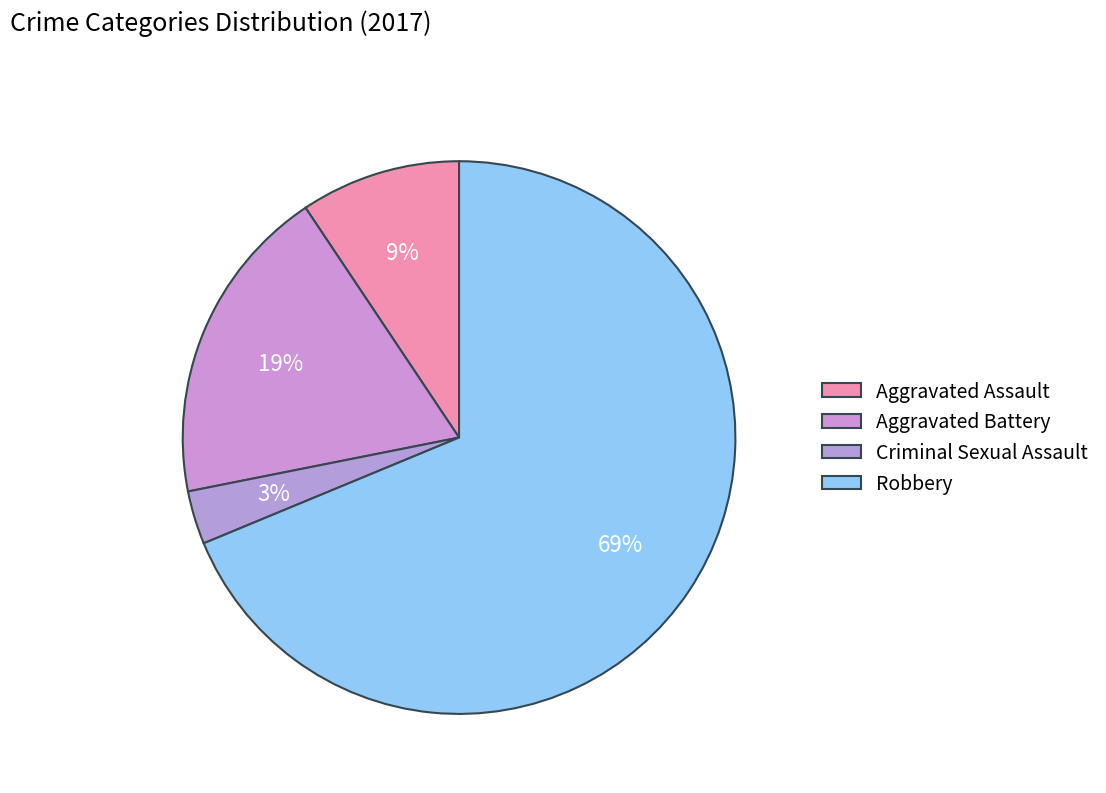

How many segments does this pie chart have?

4